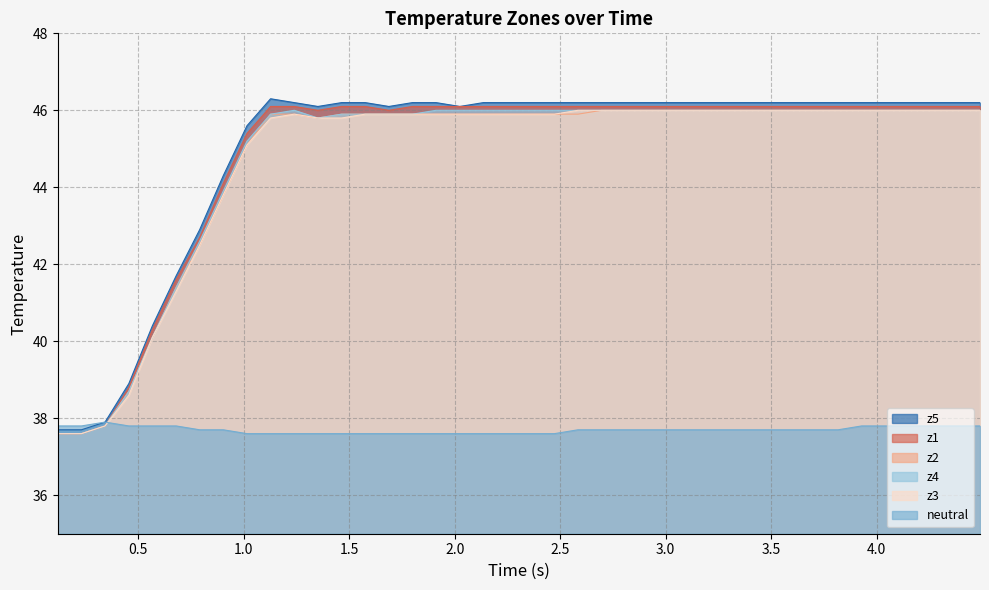

At how many categories does at least one series exceed 44?

33